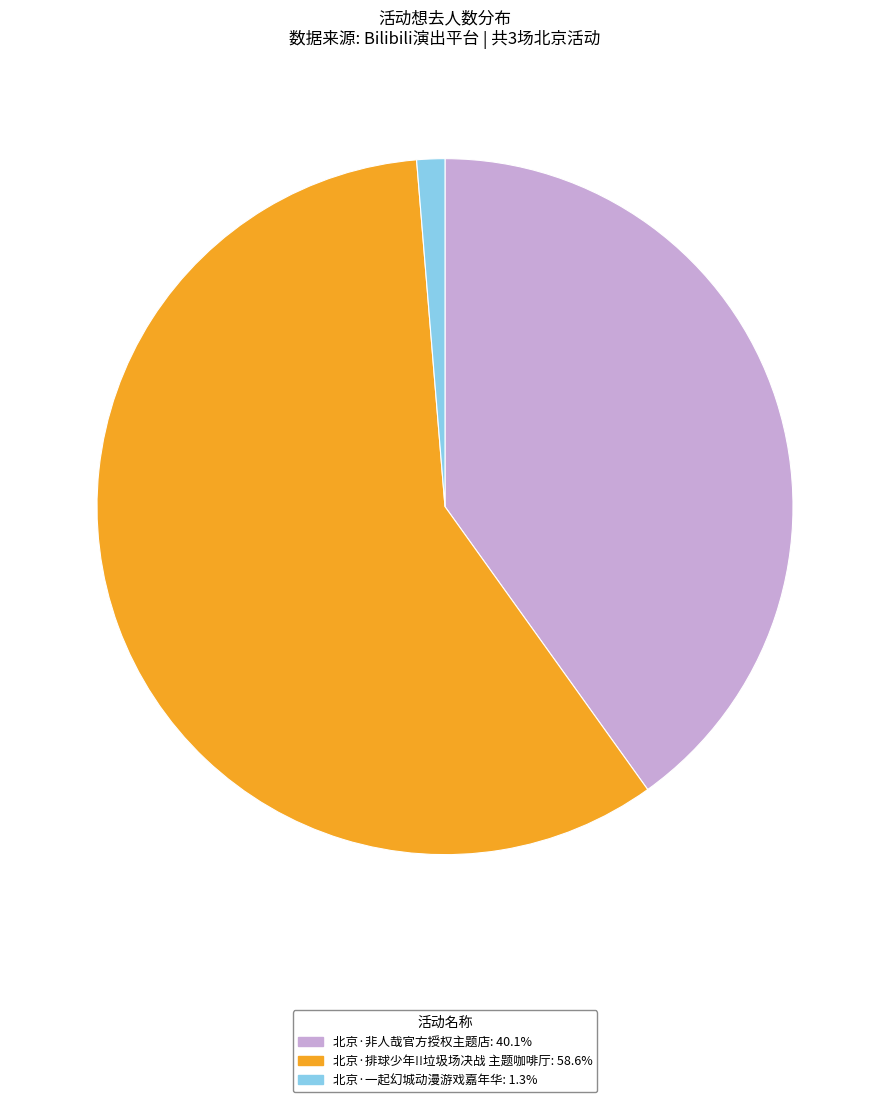

Approximately how many times larger is the value at 北京·排球少年!!垃圾场决战 主题咖啡厅 compared to 北京·一起幻城动漫游戏嘉年华?

45.0